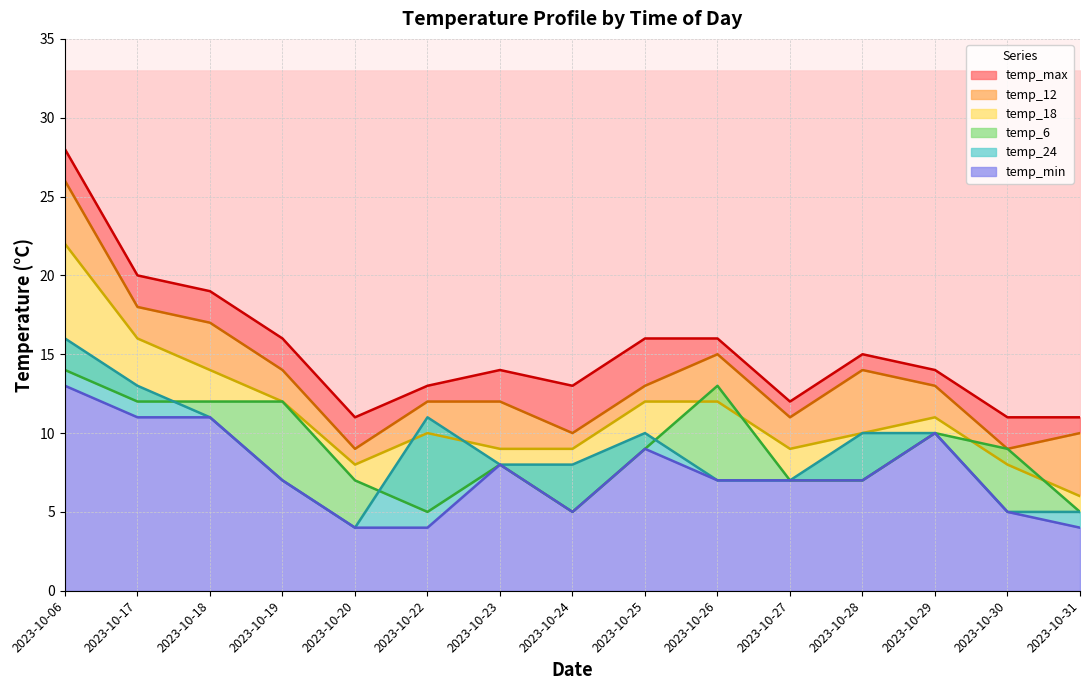

Which series has the largest total across all categories?

temp_max